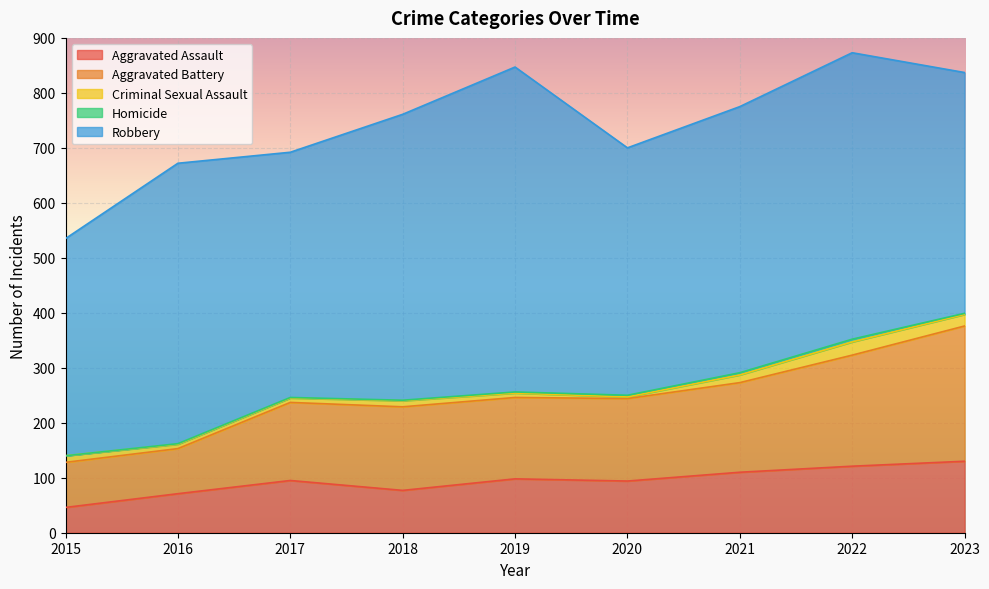

What is the average value of the Aggravated Assault series?

94